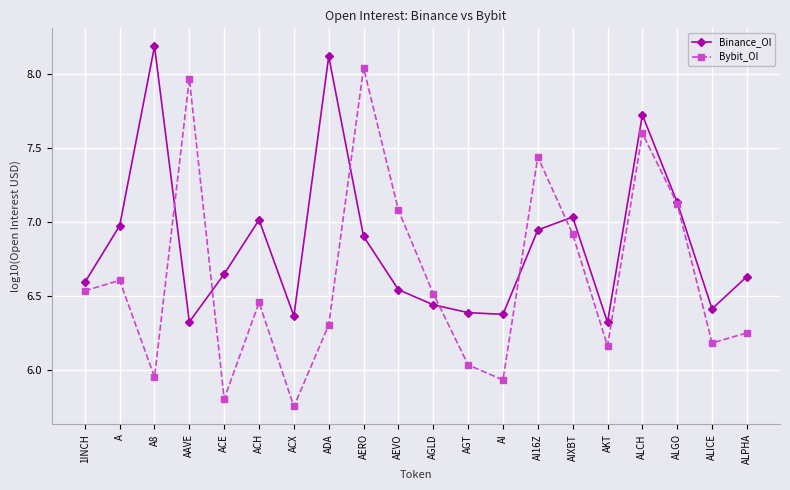

Rank the series by their maximum value, from highest to lowest.

Binance_OI, Bybit_OI